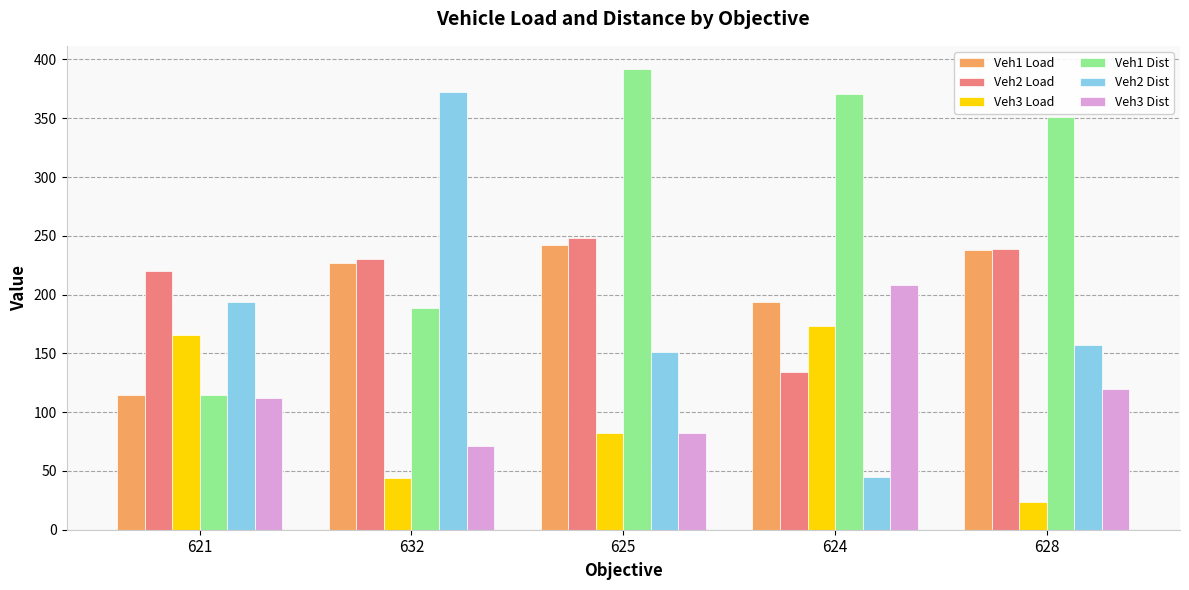

The Veh3 Dist series shows 48 at 621. True or false?

False